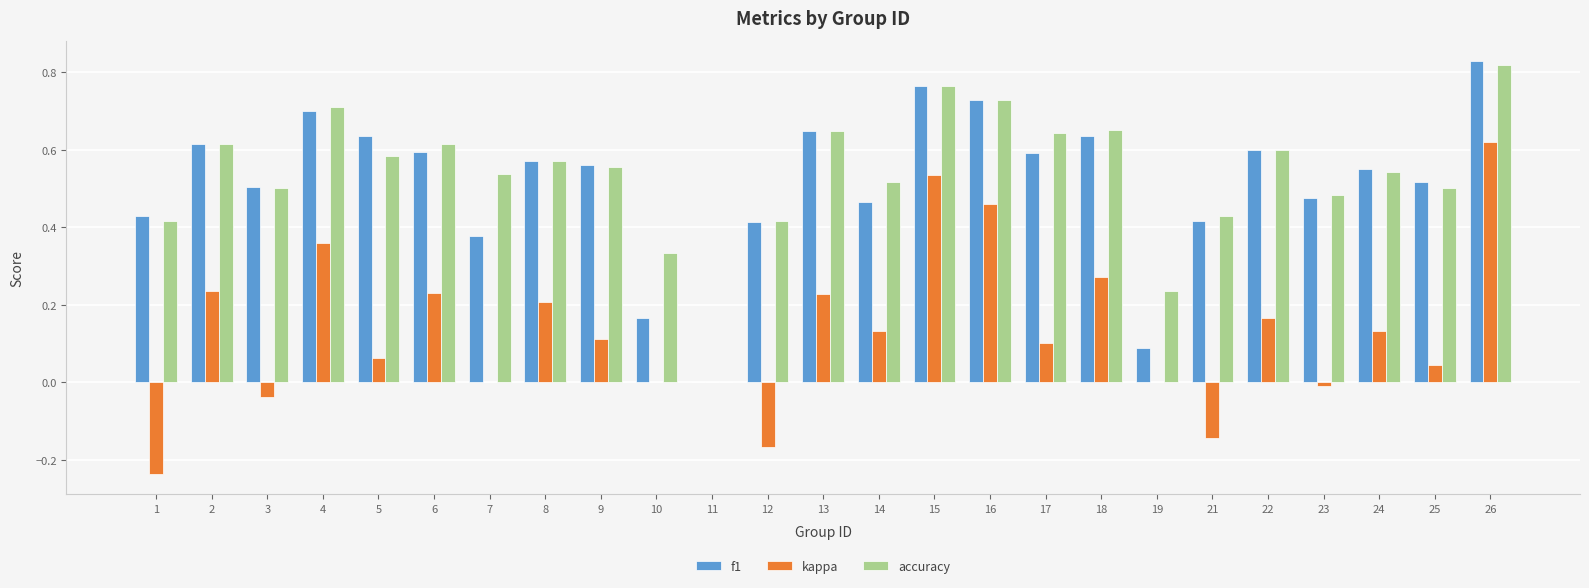

Which series changed the most between 10 and 18?

f1